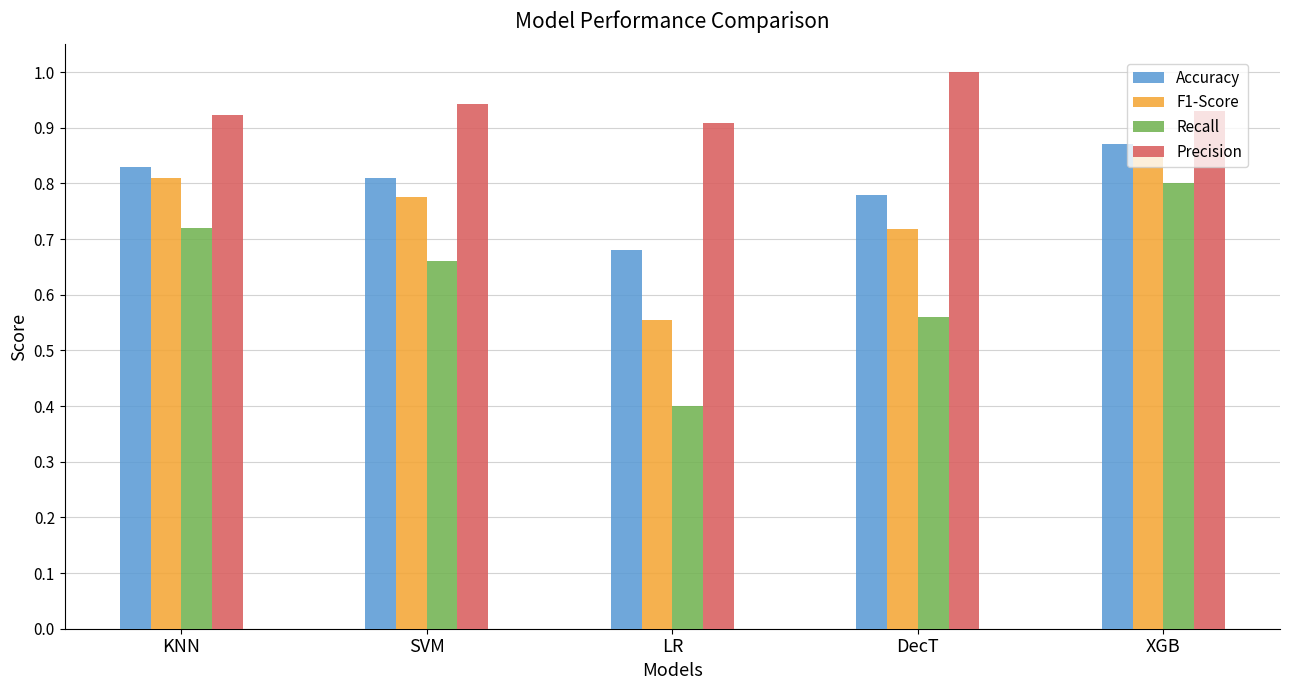

Does the chart contain any negative values?

No